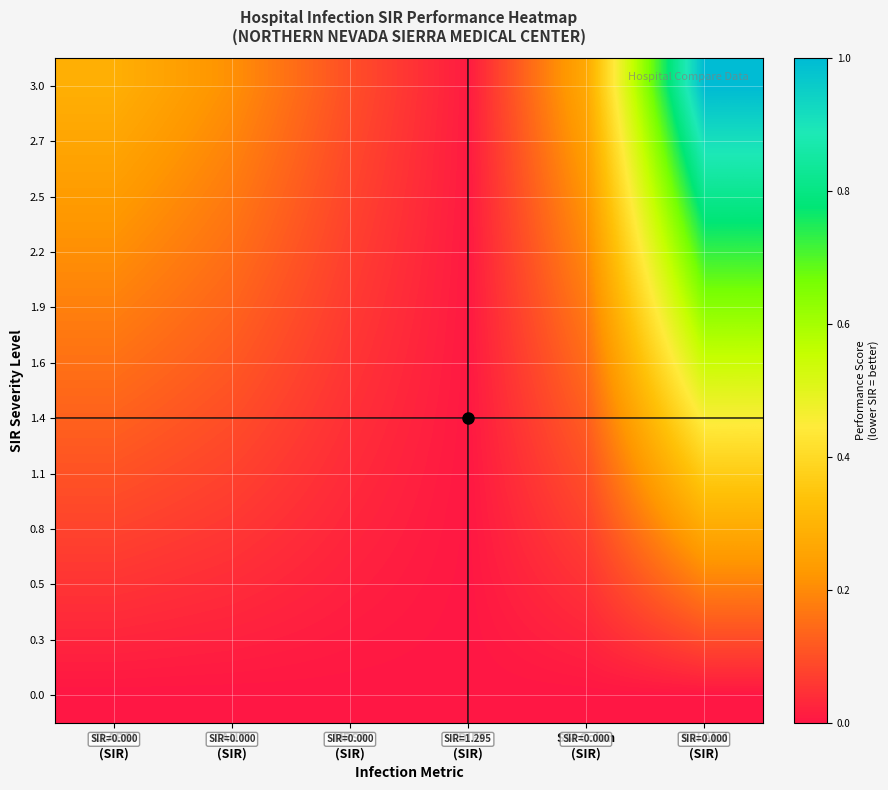

How many series are shown in this chart?

12